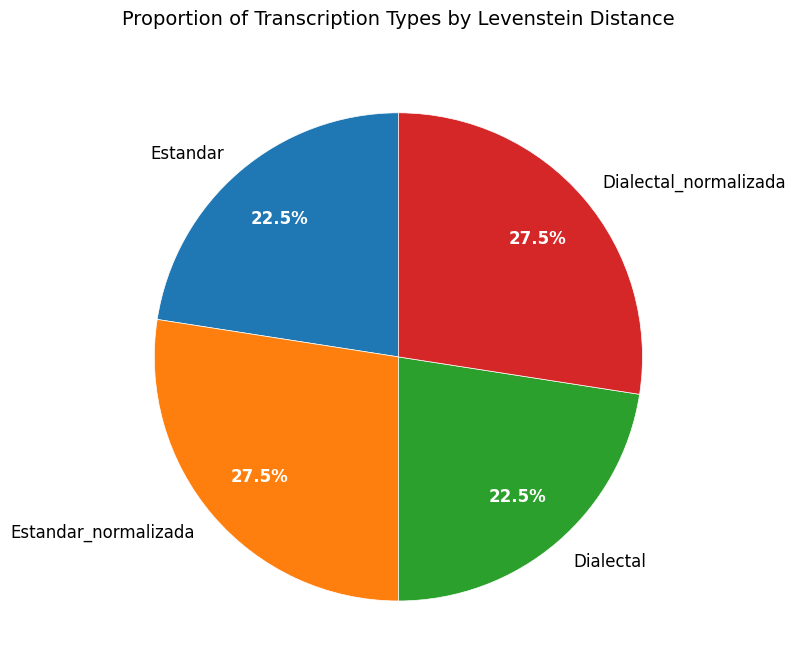

Does any single category account for the majority?

No